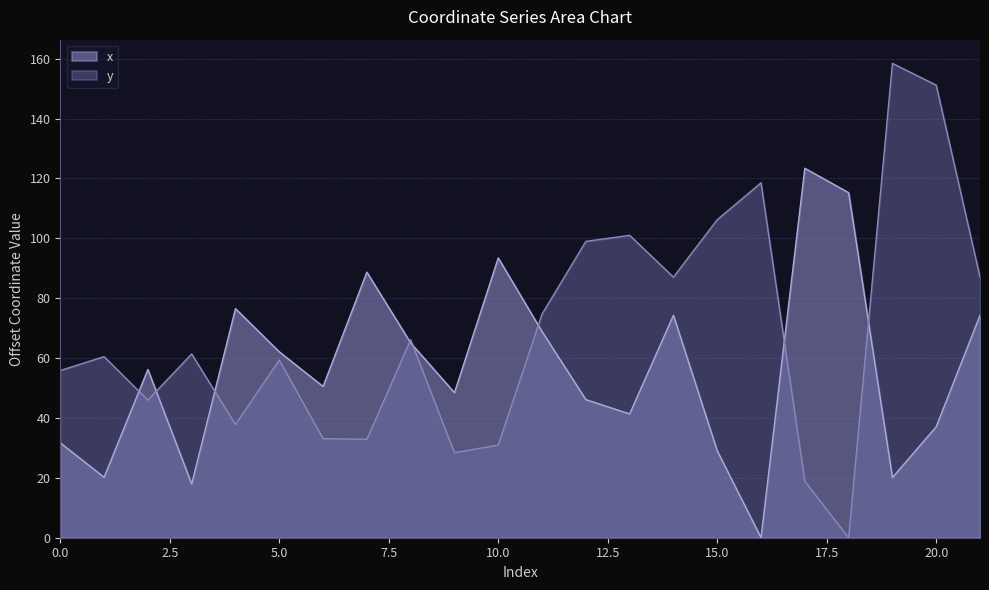

At how many categories does at least one series exceed 91?

9